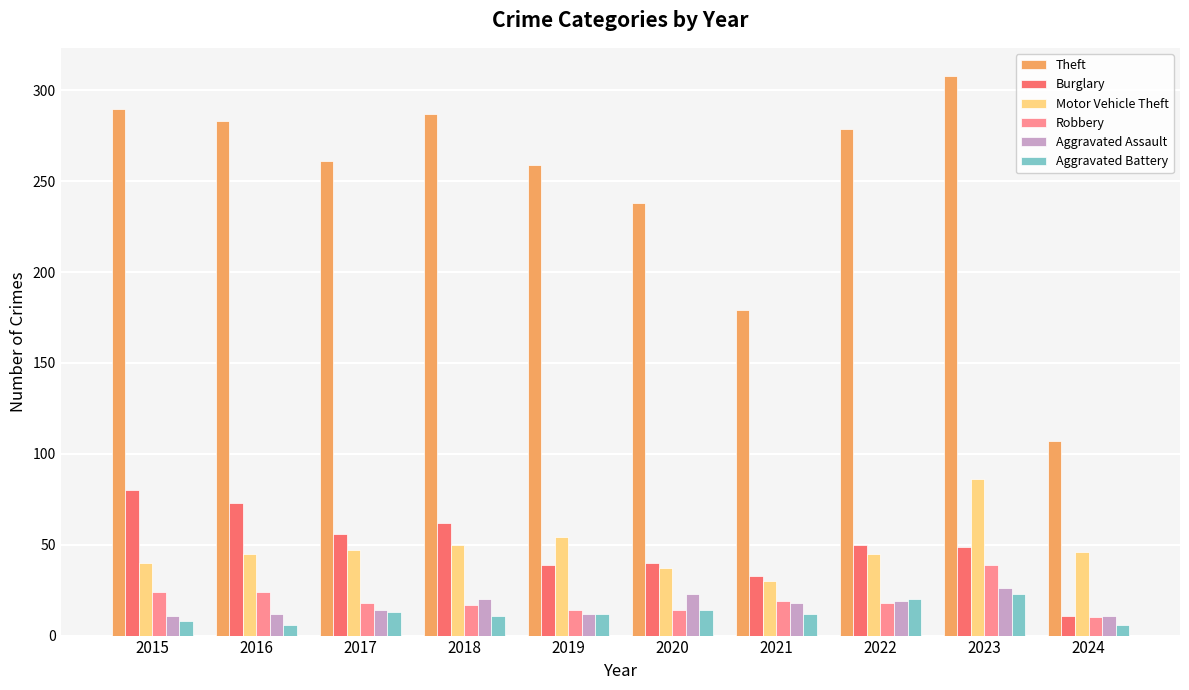

Which category has the highest value across all series?

2023